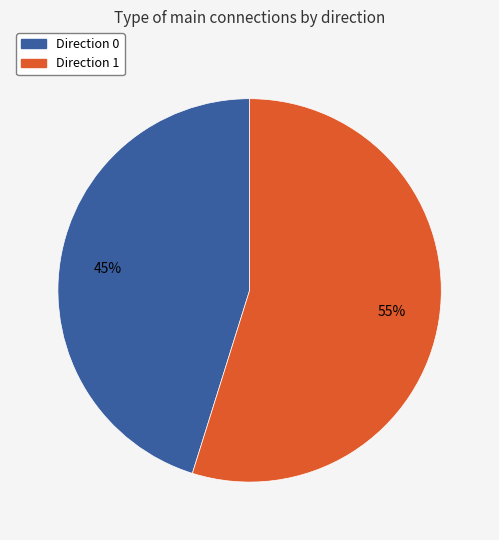

What is the largest slice in the pie chart?

Direction 1